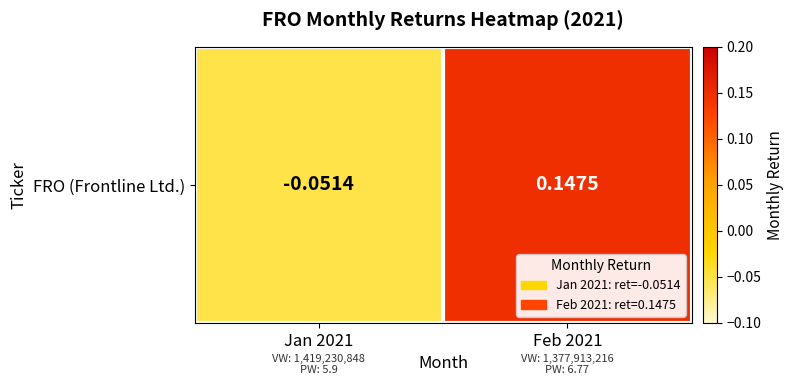

Which category has the highest value across all series?

Feb 2021